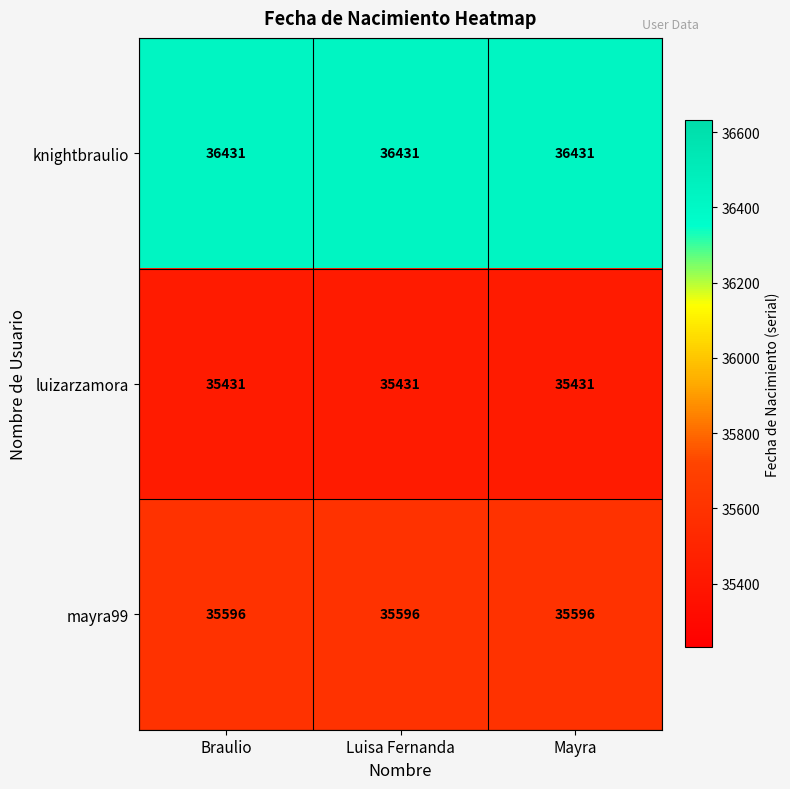

The value of knightbraulio at Mayra is 36431. True or false?

True